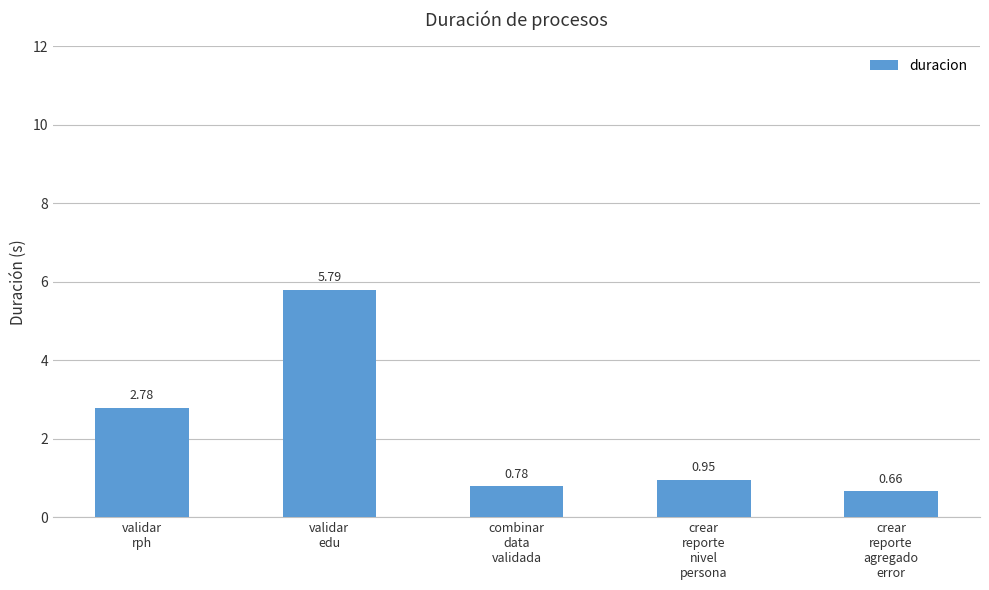

What is the difference between the maximum and minimum values?

5.1